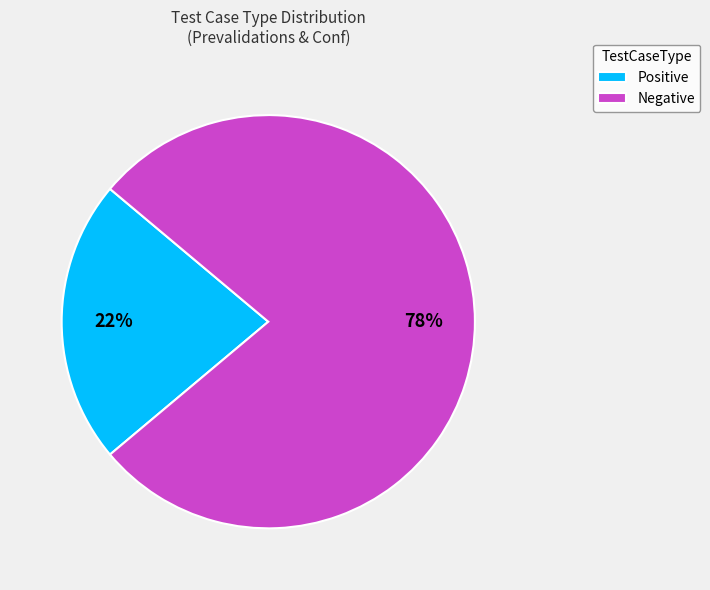

How many slices are in this pie chart?

2